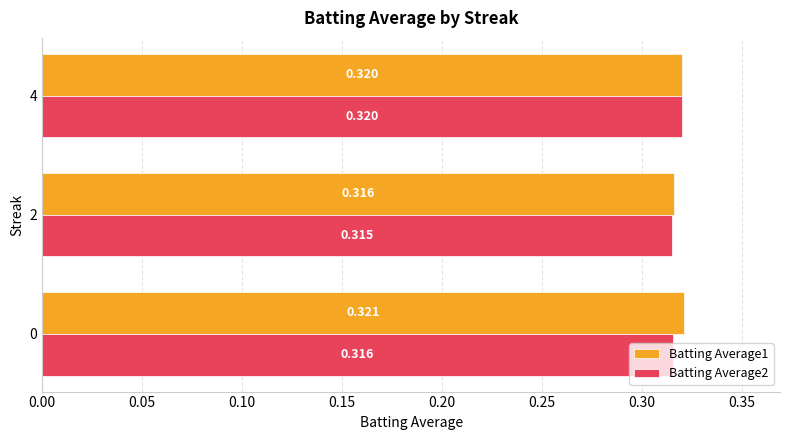

How many categories are shown in the chart?

3